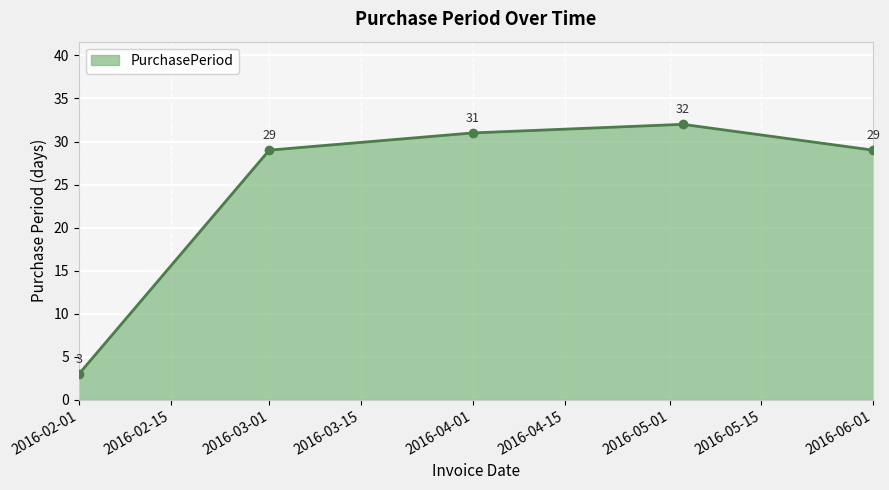

Reading right to left, what are all the values shown in this chart?

29	32	31	29	3